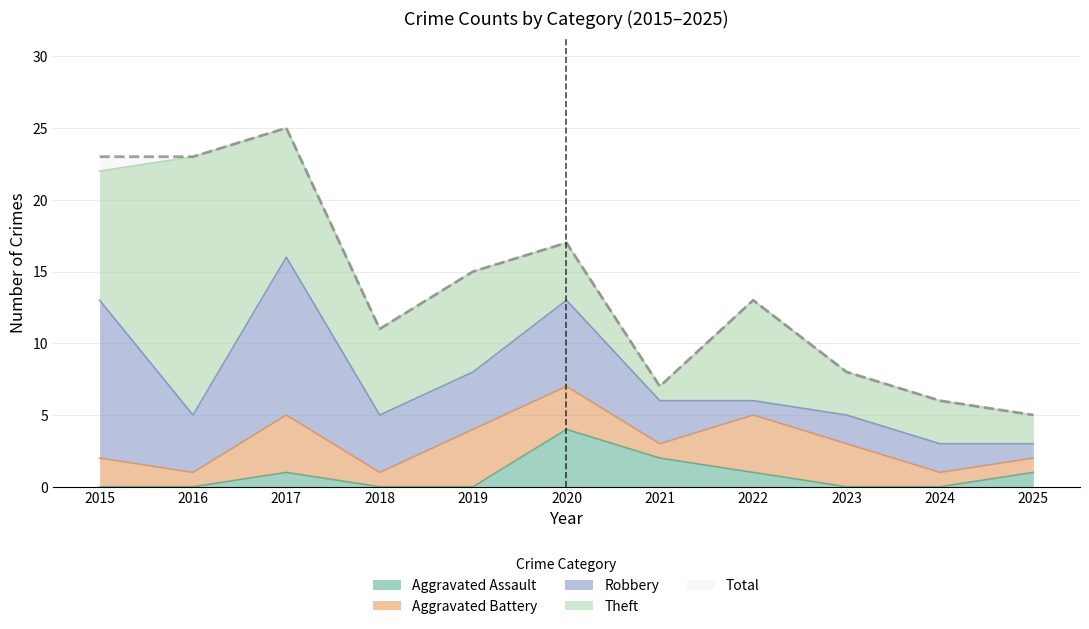

True or false: Theft and Robbery intersect in this chart.

True